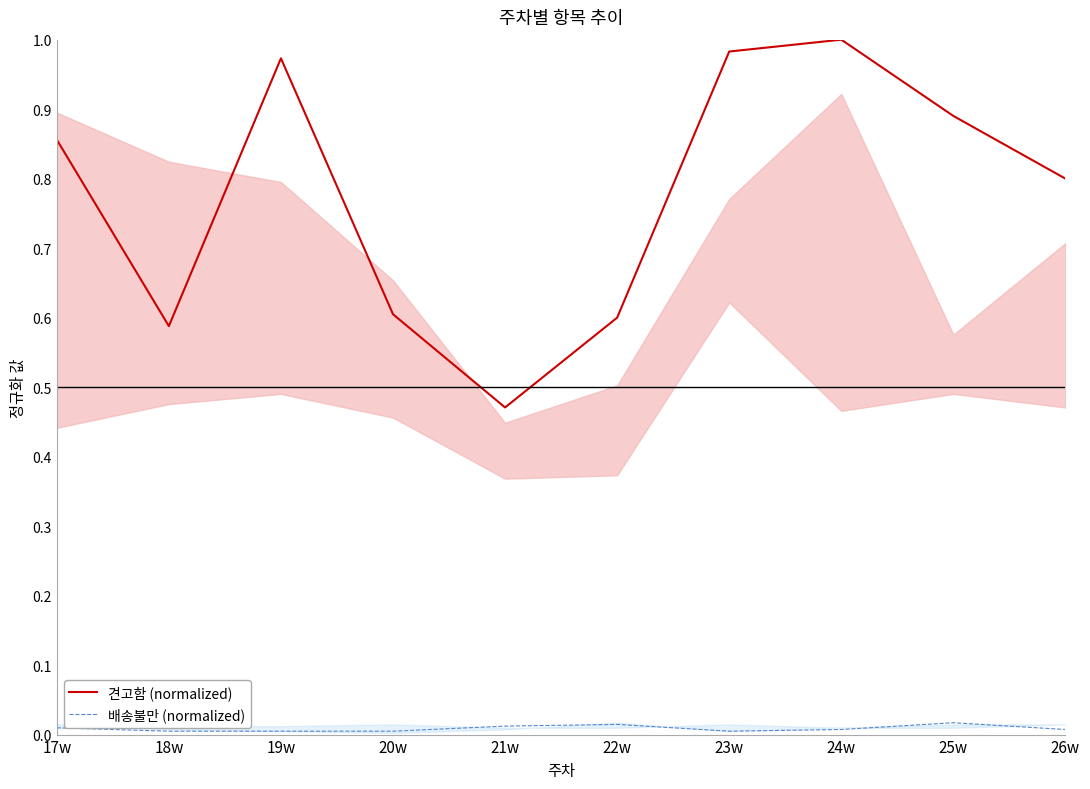

Which series has the largest total across all categories?

견고함 (normalized)